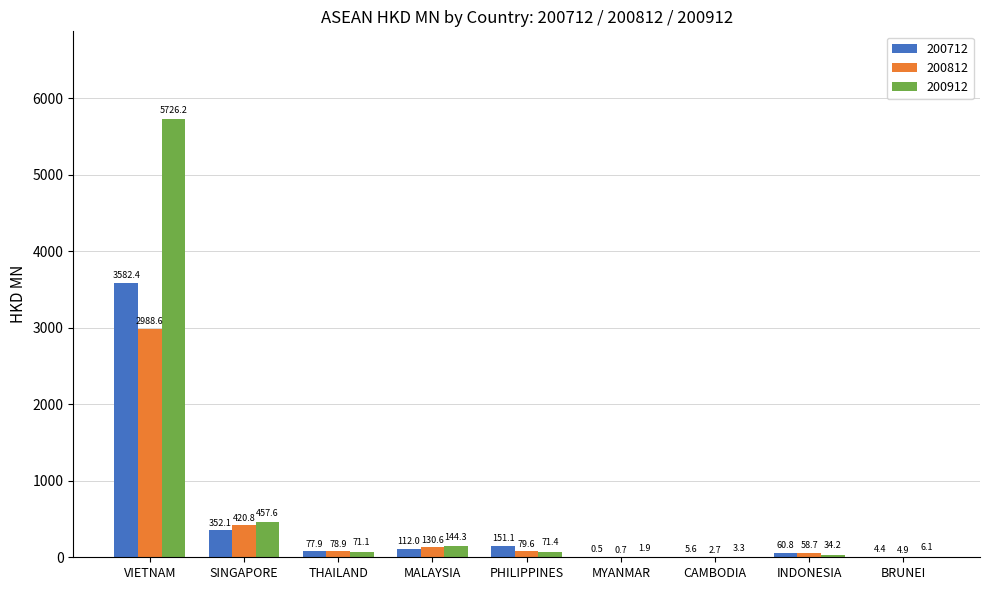

What is the highest value of the 200812 series?

2988.6